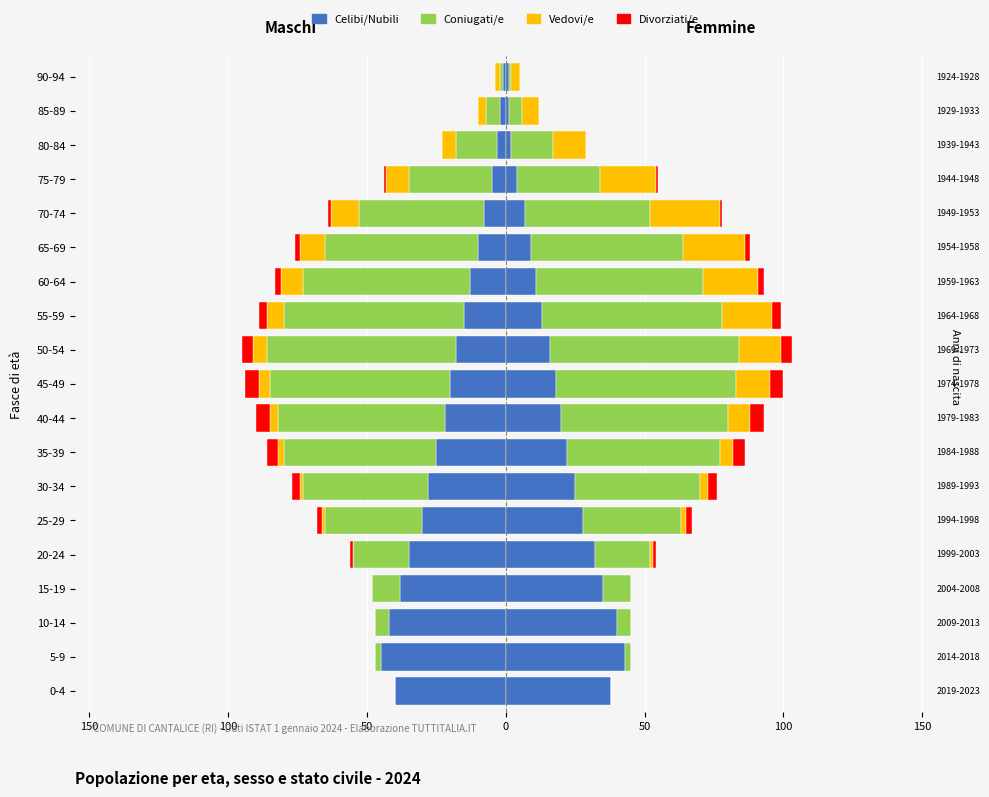

What is the difference between the second highest and second lowest values in the Divorziati/e series?

5